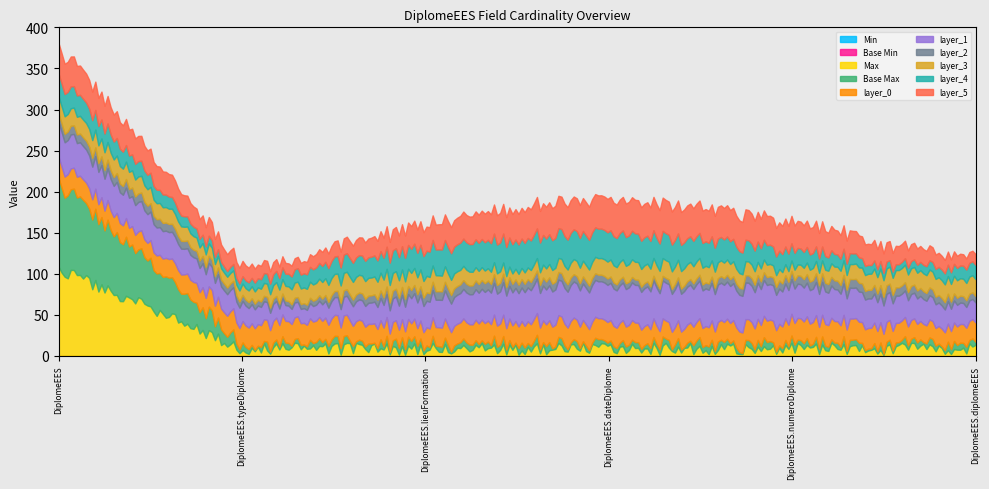

Does the chart have visible grid lines?

No